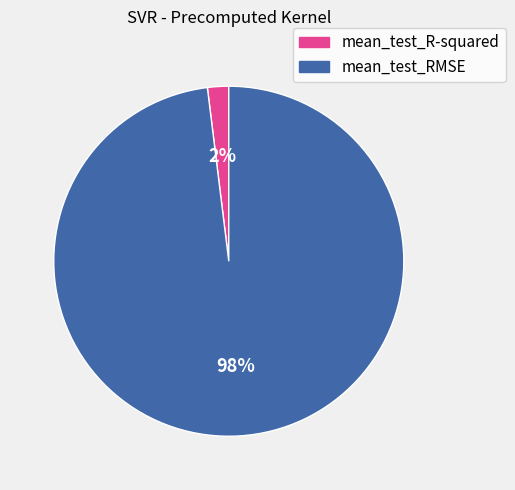

Rank the categories by value from lowest to highest.

mean_test_R-squared, mean_test_RMSE